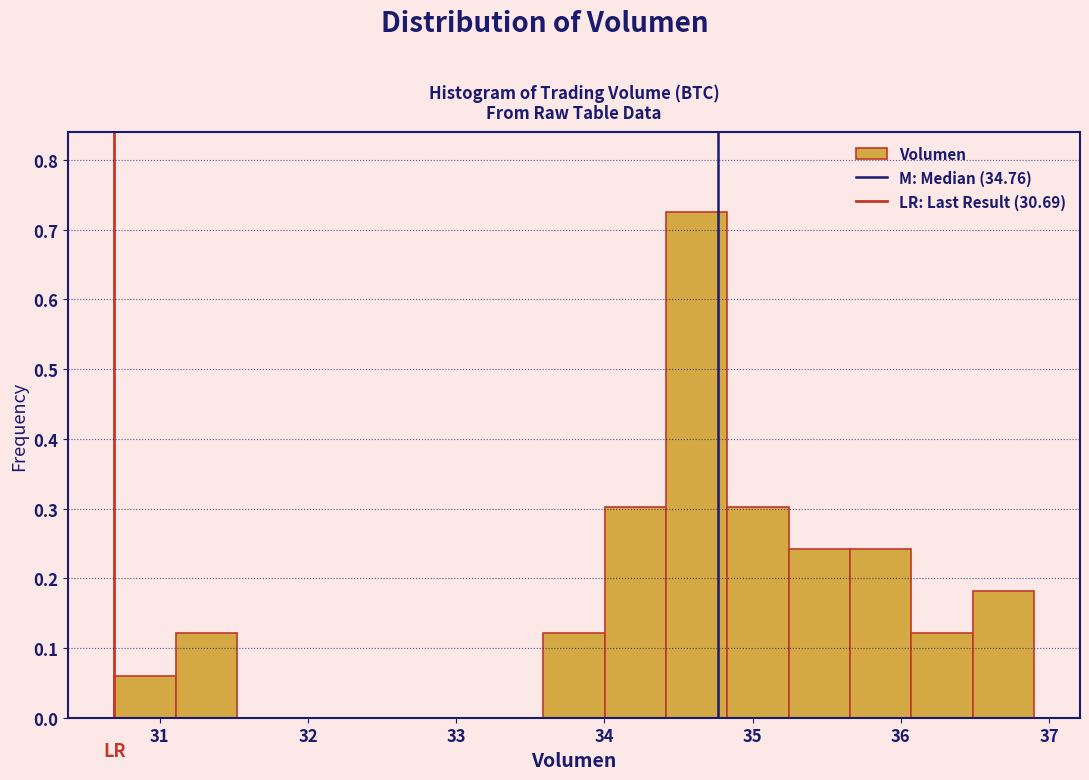

Reading left to right, list every bar in this chart as the range it spans on the x-axis followed by its height. Neither the bar edges nor the heights are printed on the chart, so give them approximately, as read against the axes.

30.7 to 31.1: 0.06
31.1 to 31.5: 0.12
31.5 to 31.9: 0
31.9 to 32.3: 0
32.3 to 32.8: 0
32.8 to 33.2: 0
33.2 to 33.6: 0
33.6 to 34.0: 0.12
34.0 to 34.4: 0.30
34.4 to 34.8: 0.73
34.8 to 35.2: 0.30
35.2 to 35.7: 0.24
35.7 to 36.1: 0.24
36.1 to 36.5: 0.12
36.5 to 36.9: 0.18